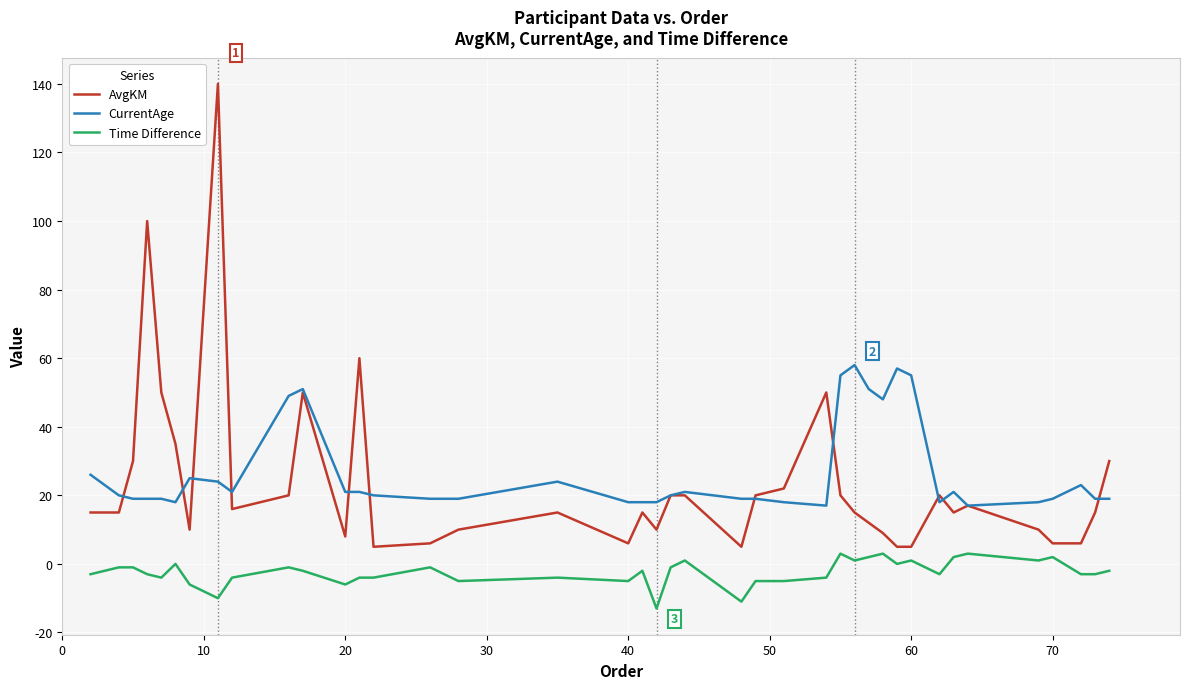

List the series in order of their peak value, lowest first.

Time Difference, CurrentAge, AvgKM